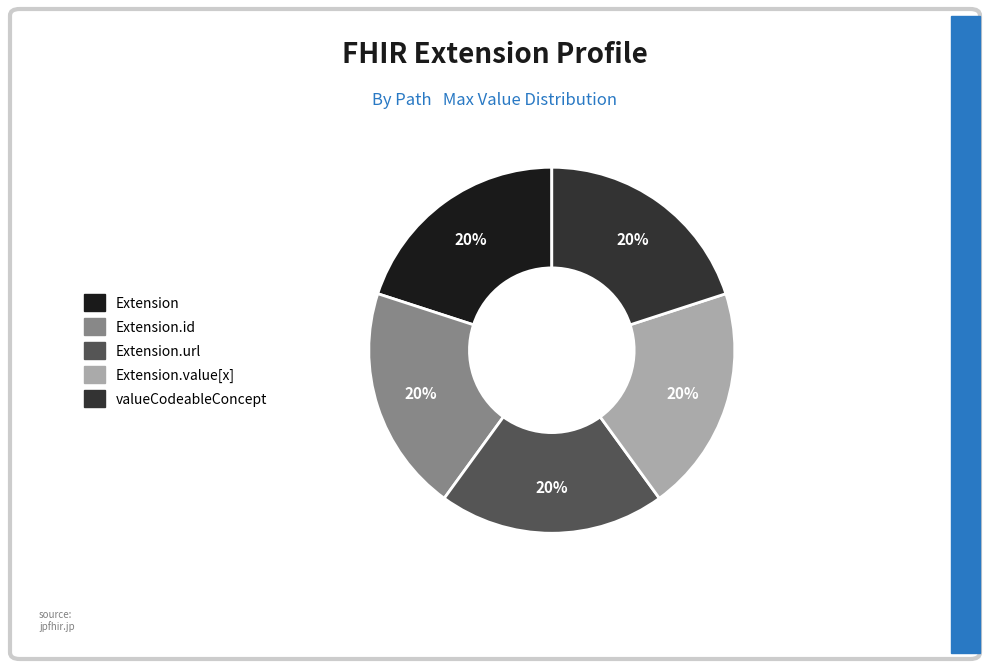

Is there any slice that represents more than half of the pie?

No